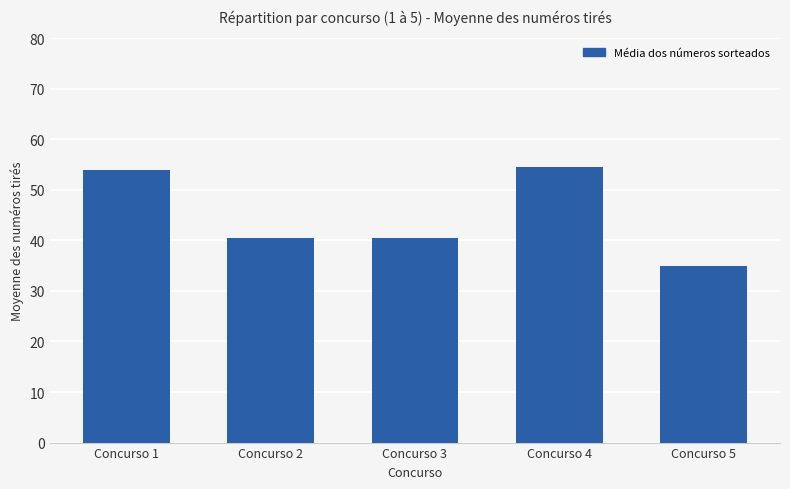

The chart shows a value of 40.6 at Concurso 3. True or false?

True